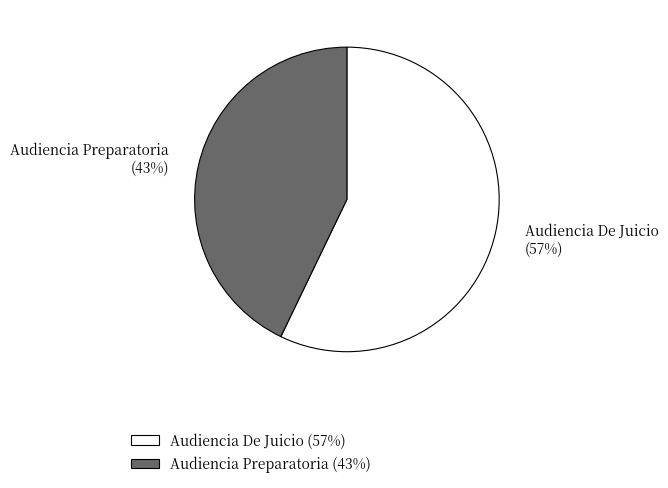

Combined, do Audiencia De Juicio and Audiencia Preparatoria account for over 50%?

Yes